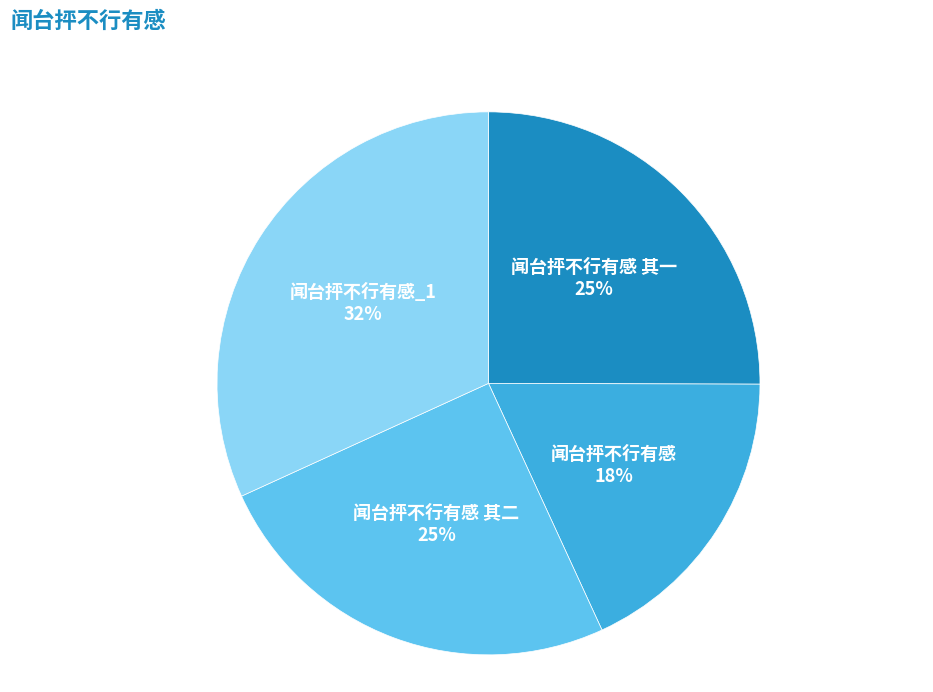

Is there any slice that represents more than half of the pie?

No